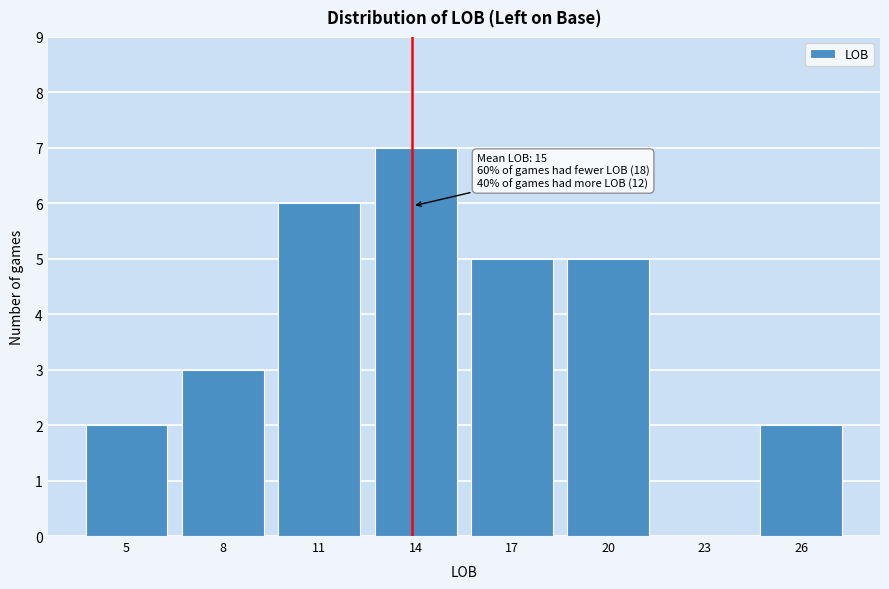

Reading left to right, extract all data points from this chart.

5=2	8=3	11=6	14=7	17=5	20=5	23=0	26=2